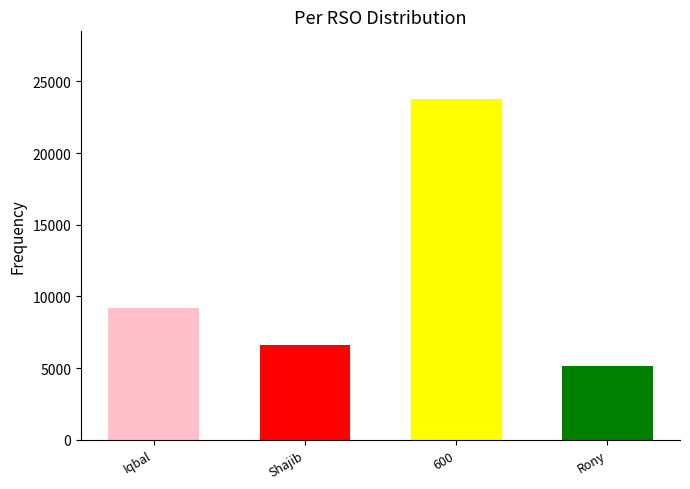

Count the number of data series in this chart.

1